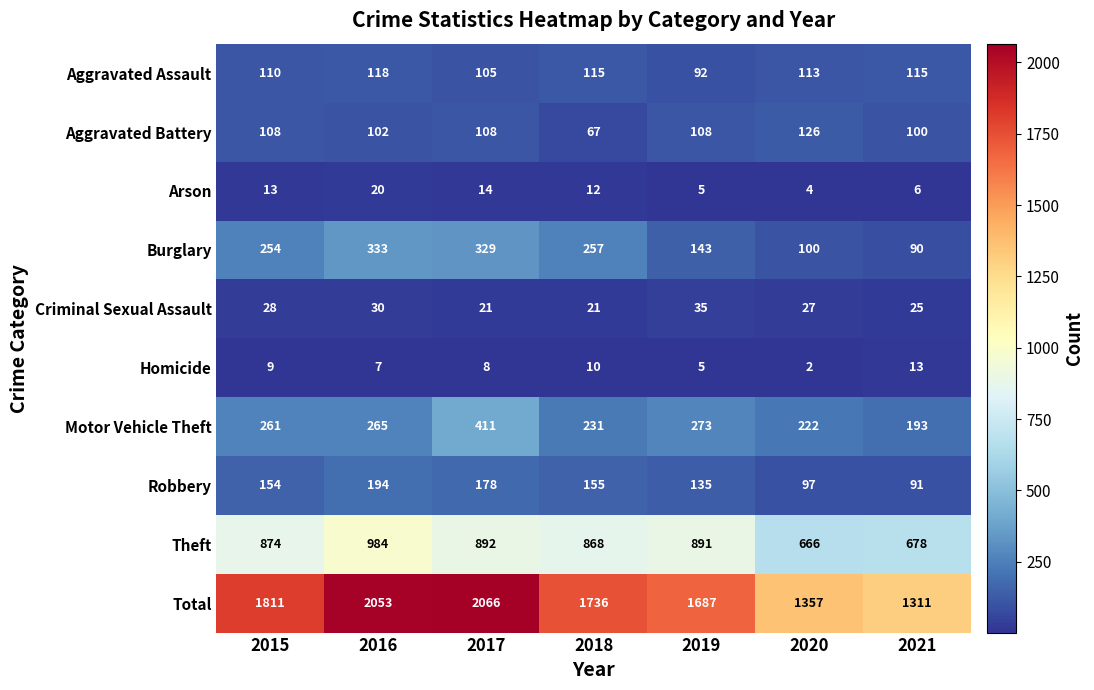

What is the approximate value of Robbery at 2018?

155